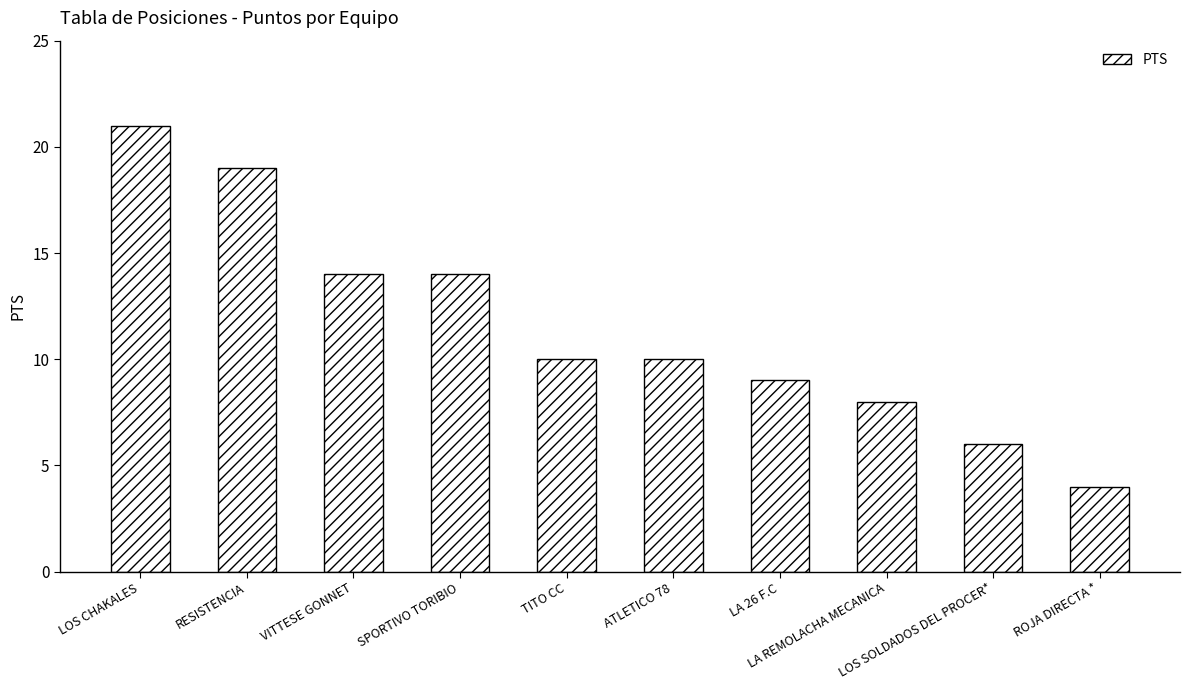

Count the number of data series in this chart.

1